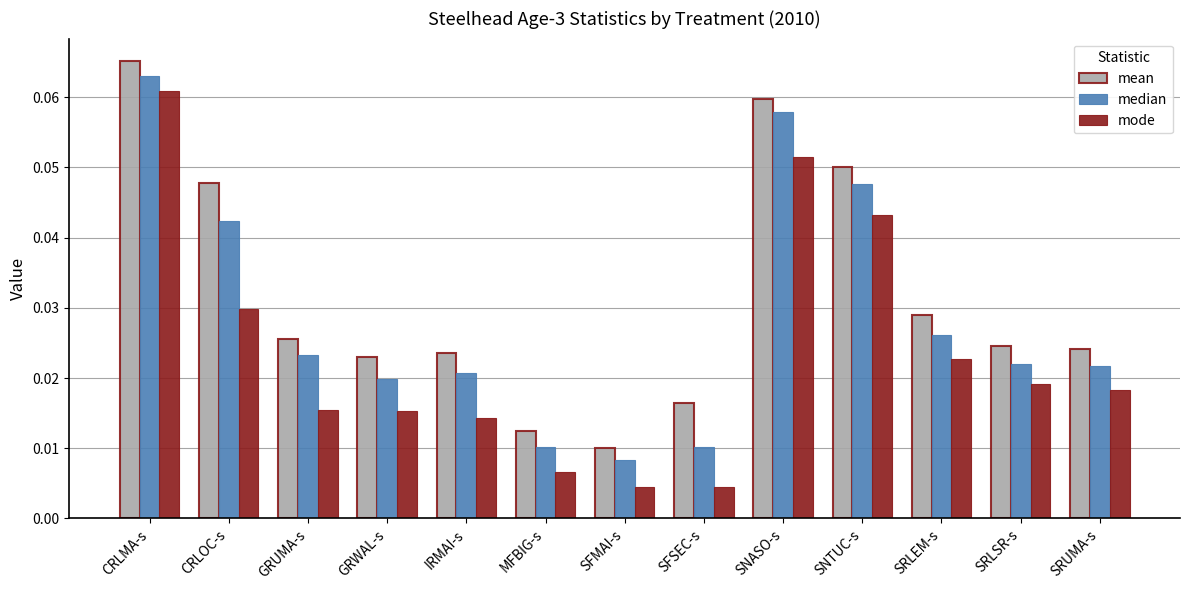

At IRMAI-s, list the series in order from largest to smallest.

mean, median, mode